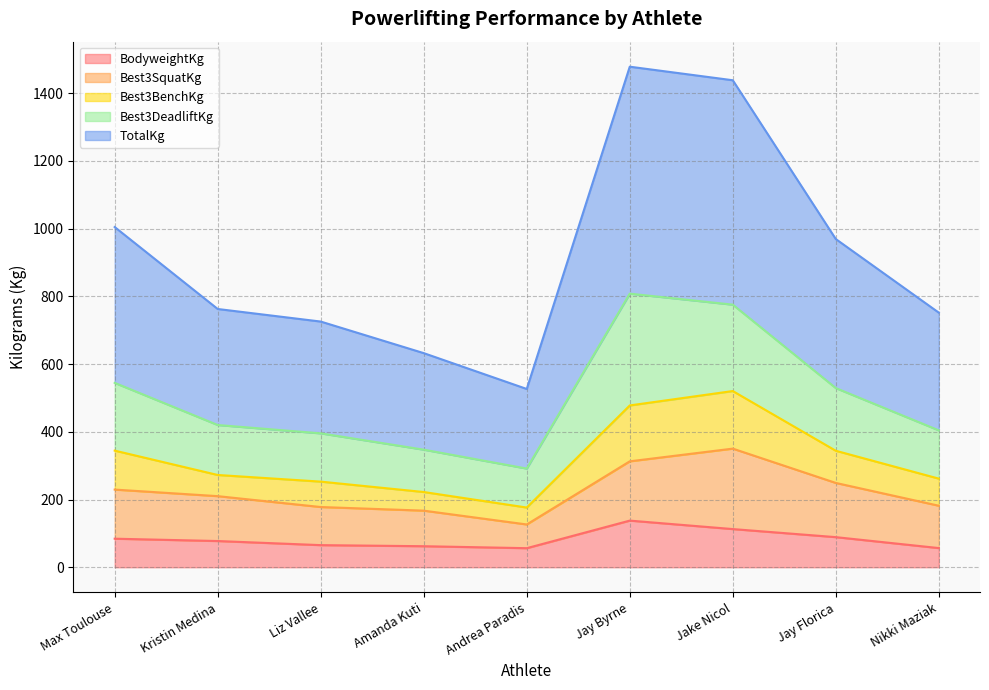

What value does the BodyweightKg series have at Max Toulouse?

84.3